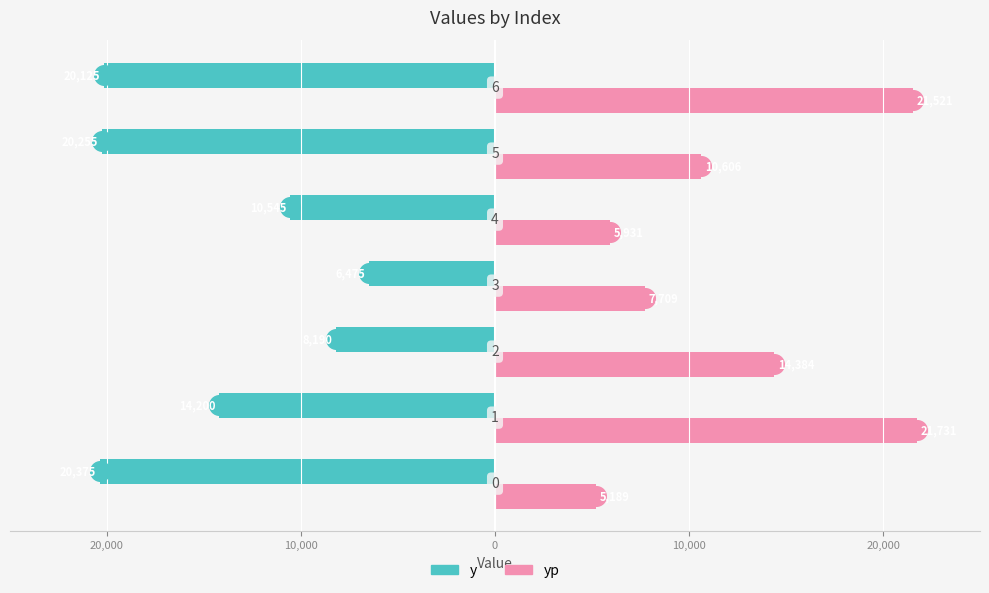

What are all the series names shown in the legend?

y, yp